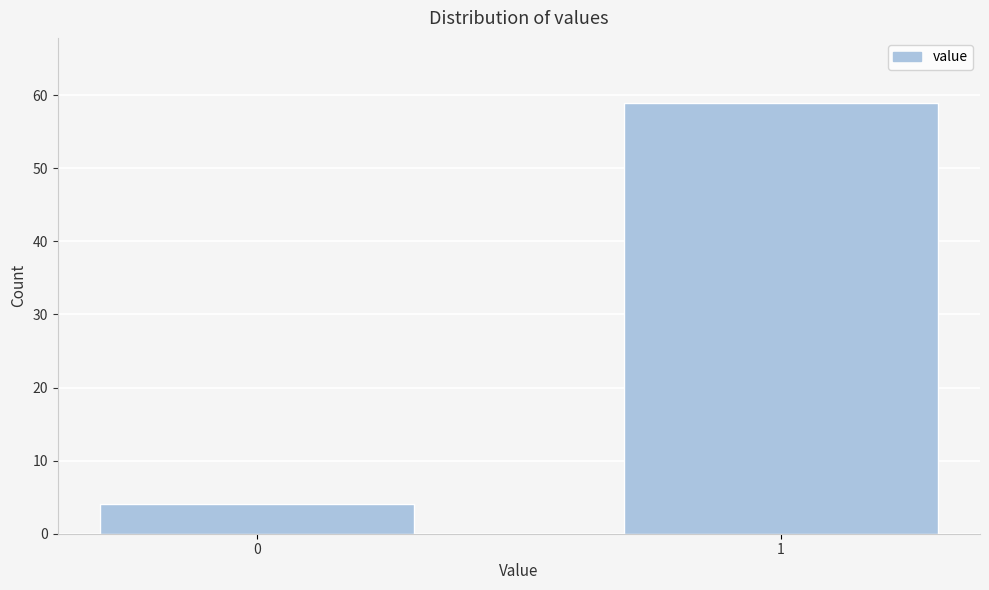

Reading left to right, extract all data points from this chart.

4	59